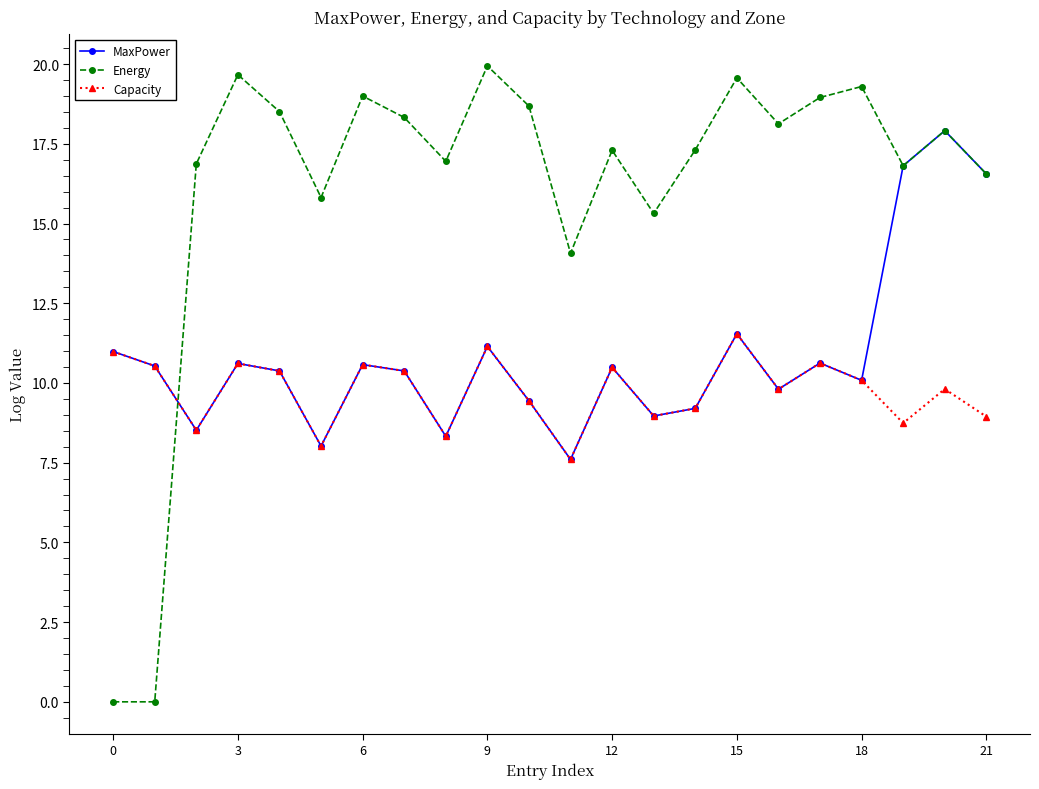

What is the maximum value for MaxPower?

17.9